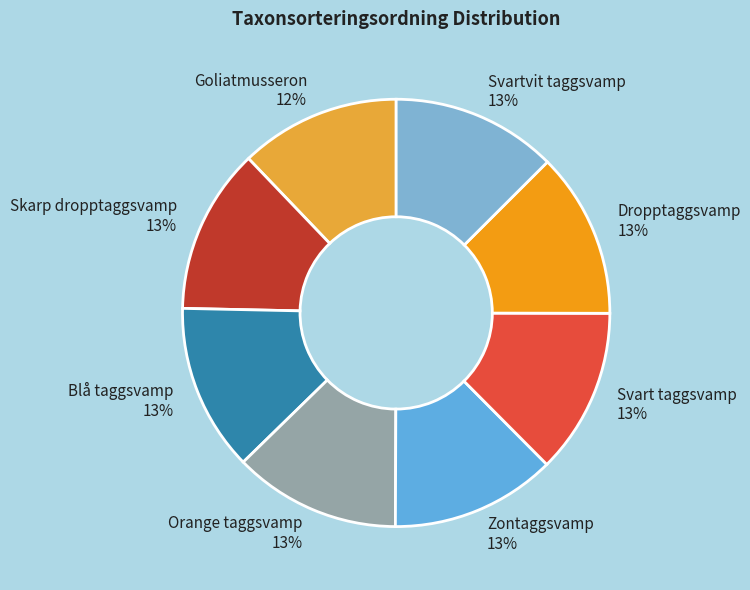

Approximately how many times larger is the value at Svart taggsvamp compared to Svartvit taggsvamp?

1.0